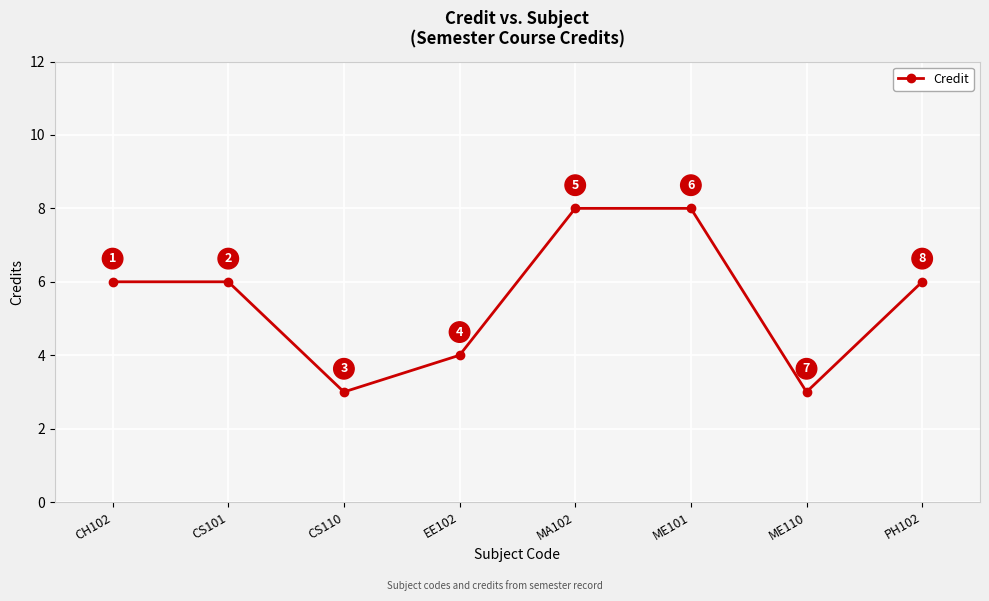

Where is the first local minimum?

CS110